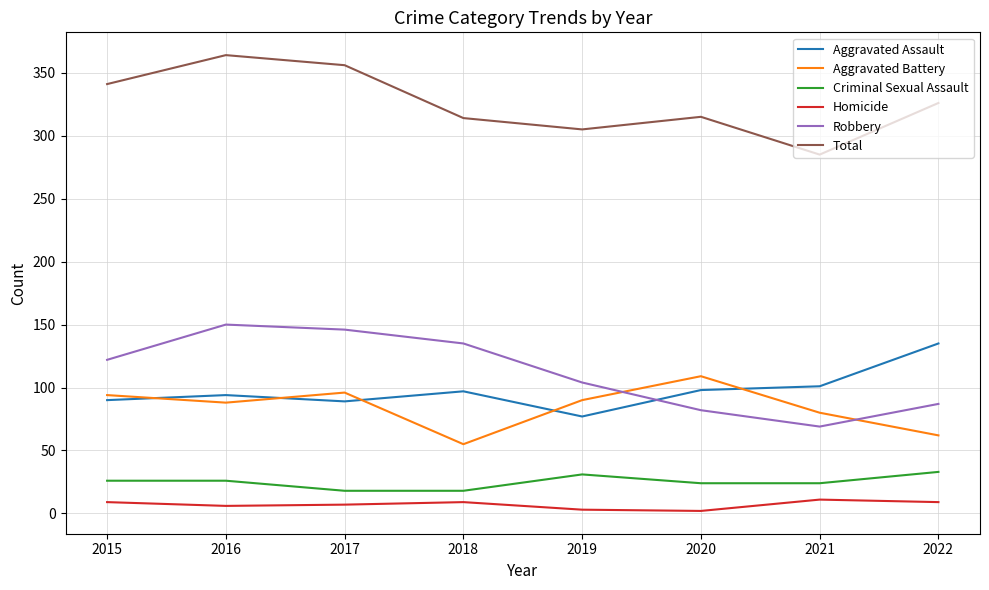

What is the minimum value for Aggravated Battery?

55